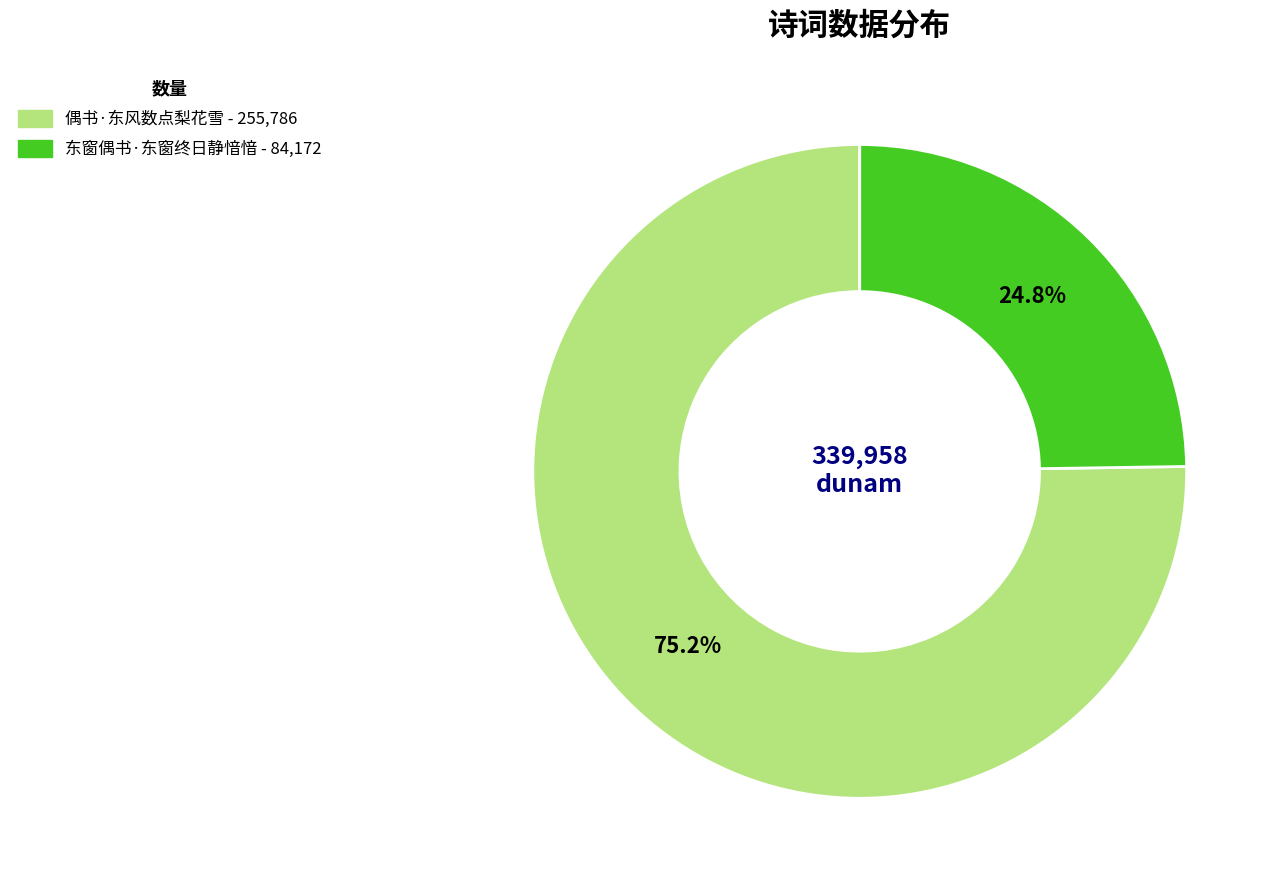

To the nearest percent, what percentage of the pie is 东窗偶书·东窗终日静愔愔?

25%